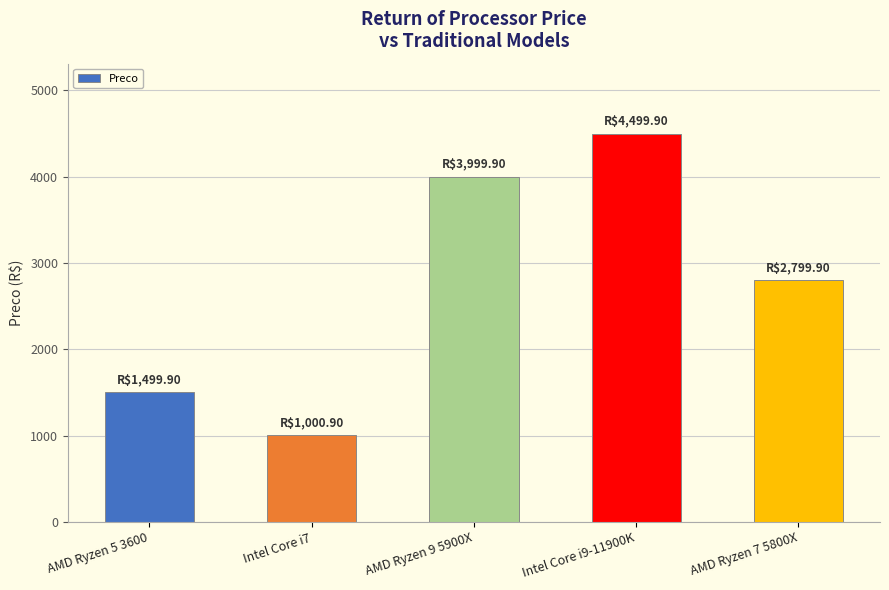

What is the change in value from Intel Core i7 to Intel Core i9-11900K?

+3499.0